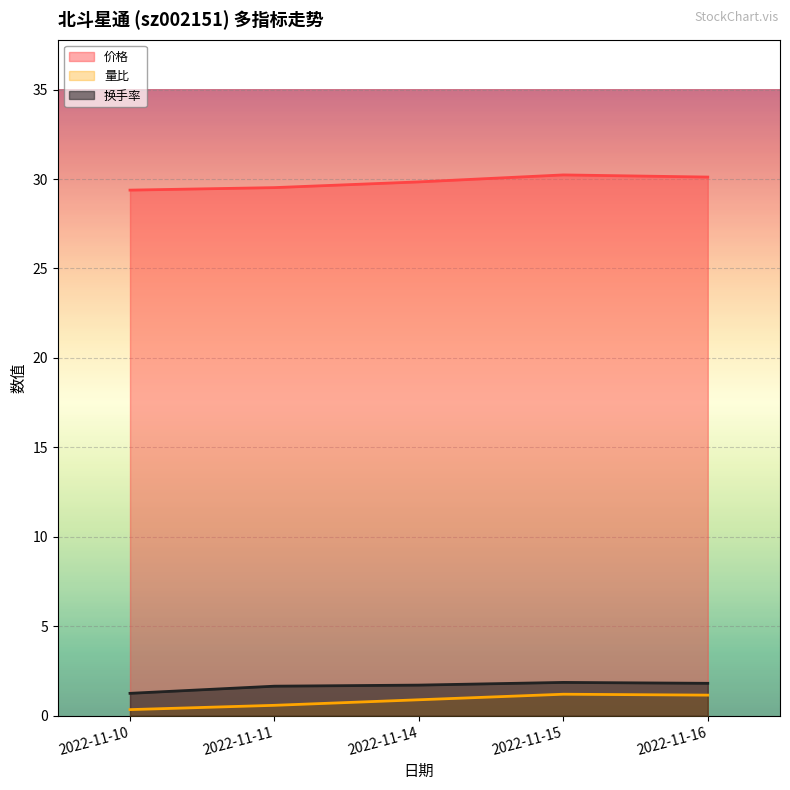

Reading left to right, extract all data points from this chart.

价格: 29.4	29.5	29.8	30.2	30.1
量比: 0.3	0.6	0.9	1.2	1.1
换手率: 1.2	1.6	1.7	1.9	1.8